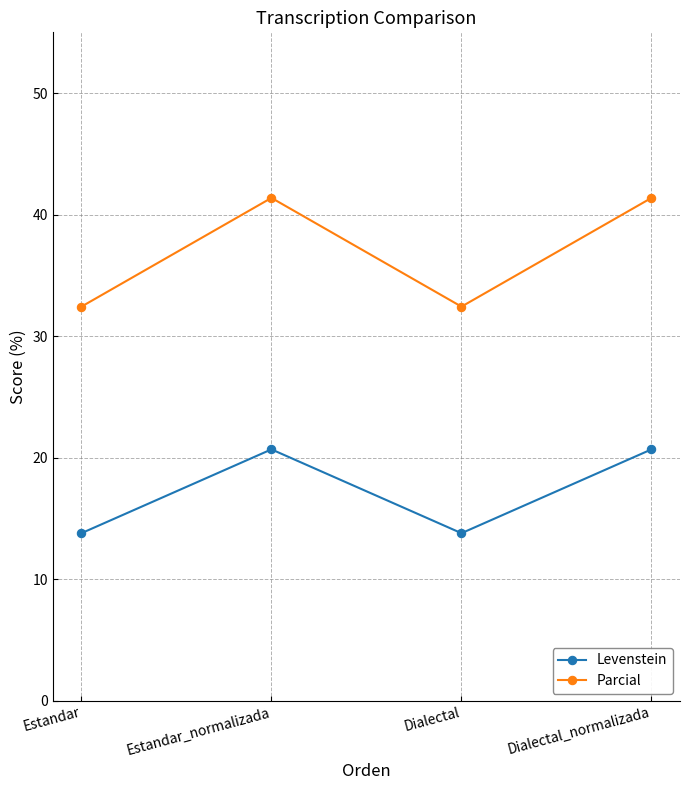

Which series has the largest total across all categories?

Parcial